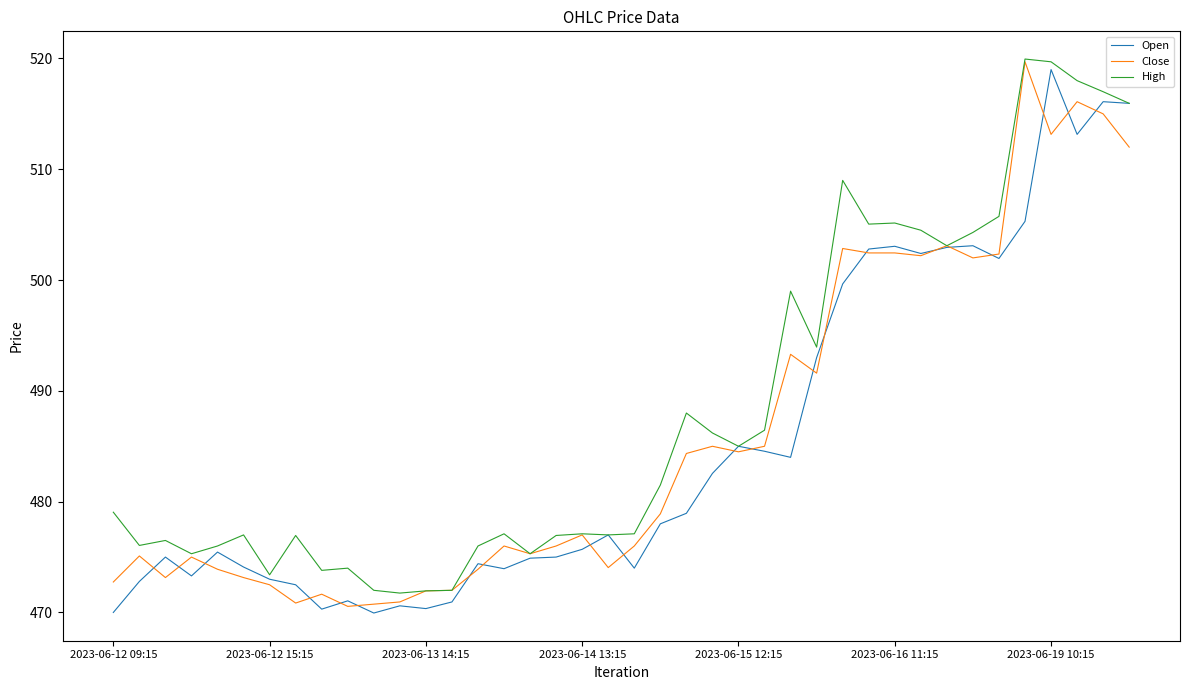

Which series has the largest total across all categories?

High